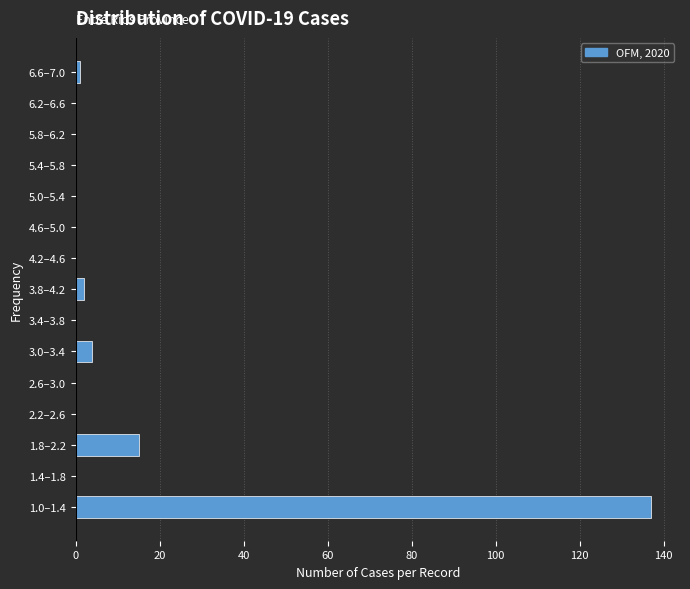

Reading top to bottom, what are all the values shown in this chart?

6.6–7.0=1	6.2–6.6=0	5.8–6.2=0	5.4–5.8=0	5.0–5.4=0	4.6–5.0=0	4.2–4.6=0	3.8–4.2=2	3.4–3.8=0	3.0–3.4=4	2.6–3.0=0	2.2–2.6=0	1.8–2.2=15	1.4–1.8=0	1.0–1.4=137